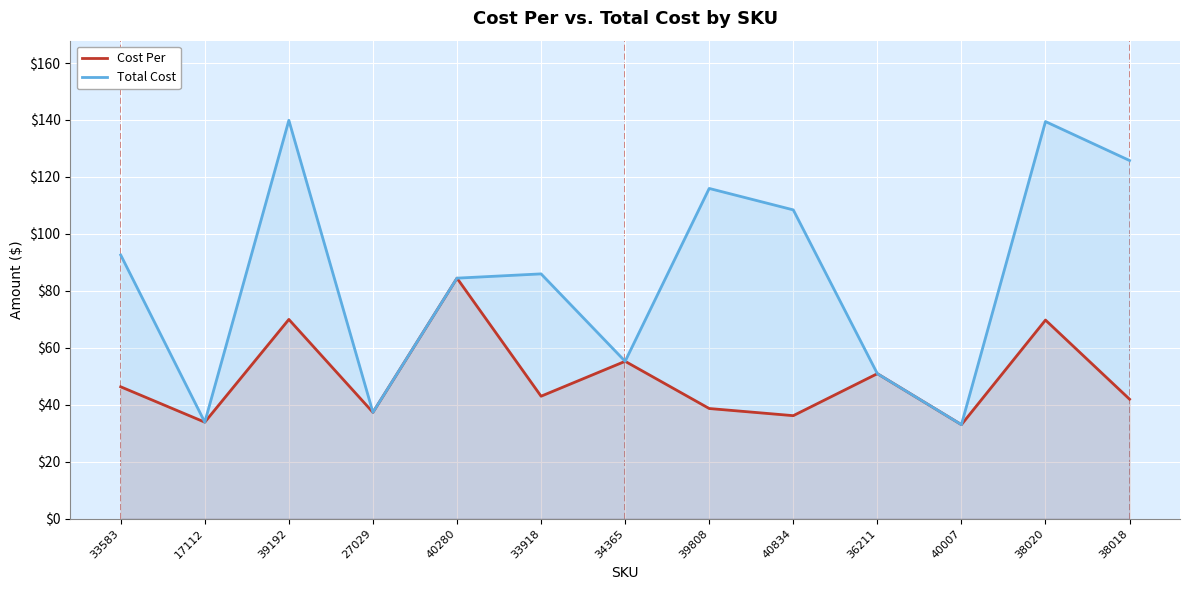

What position from the right is 33918?

8